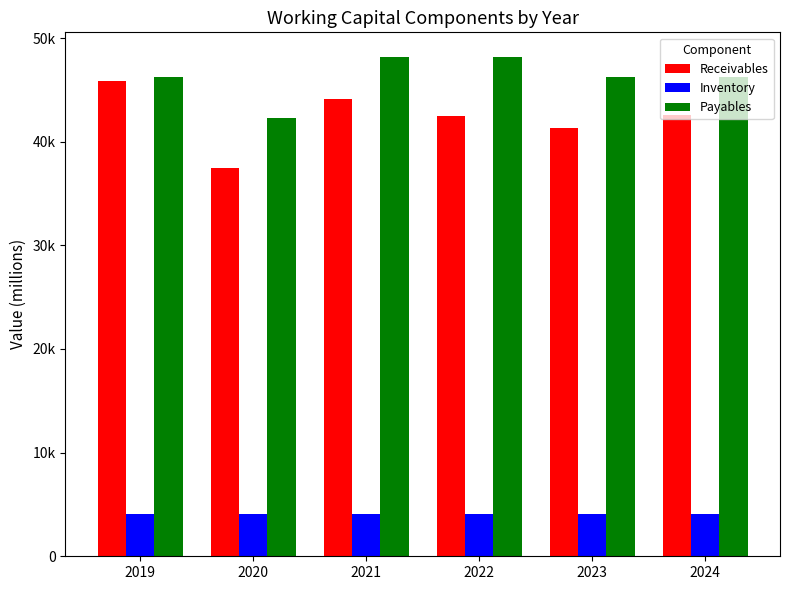

Which has a higher value, 2024 or 2023?

2024